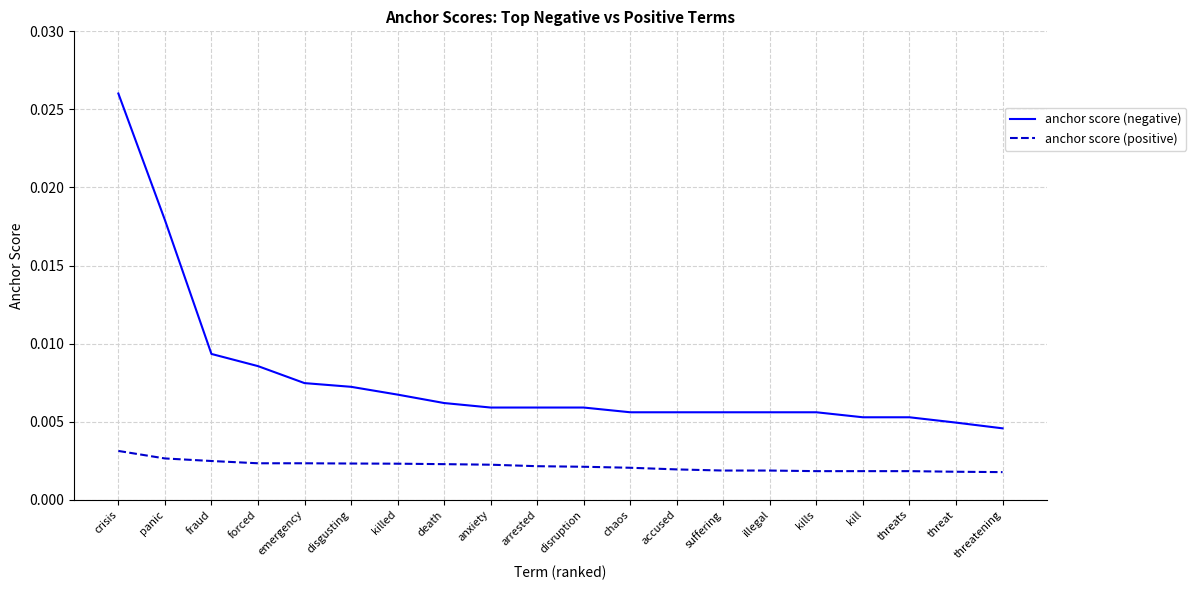

List the series in order of their peak value, highest first.

anchor score (negative), anchor score (positive)